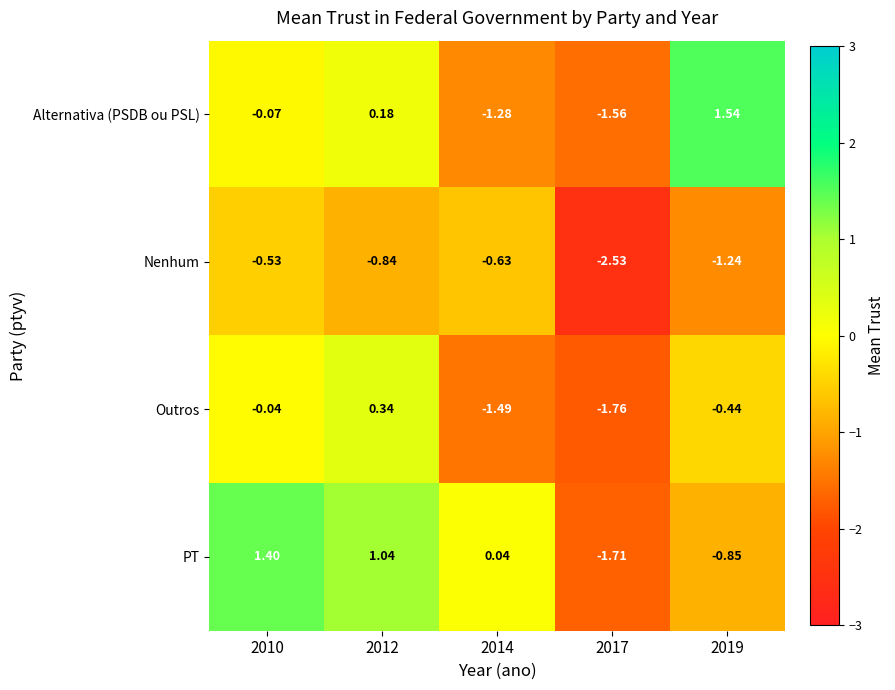

List the series in order of their overall mean, highest first.

PT, Alternativa (PSDB ou PSL), Outros, Nenhum